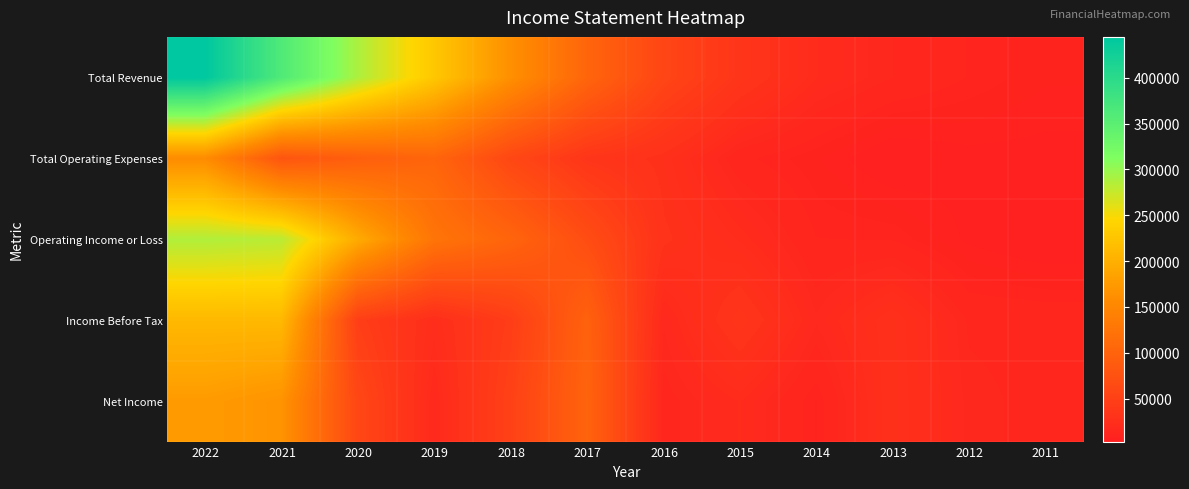

What is the spread (max minus min) of values at 2015?

21800